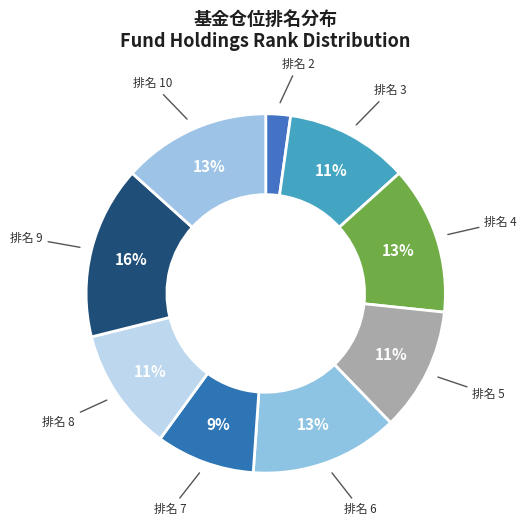

How many segments does this pie chart have?

9